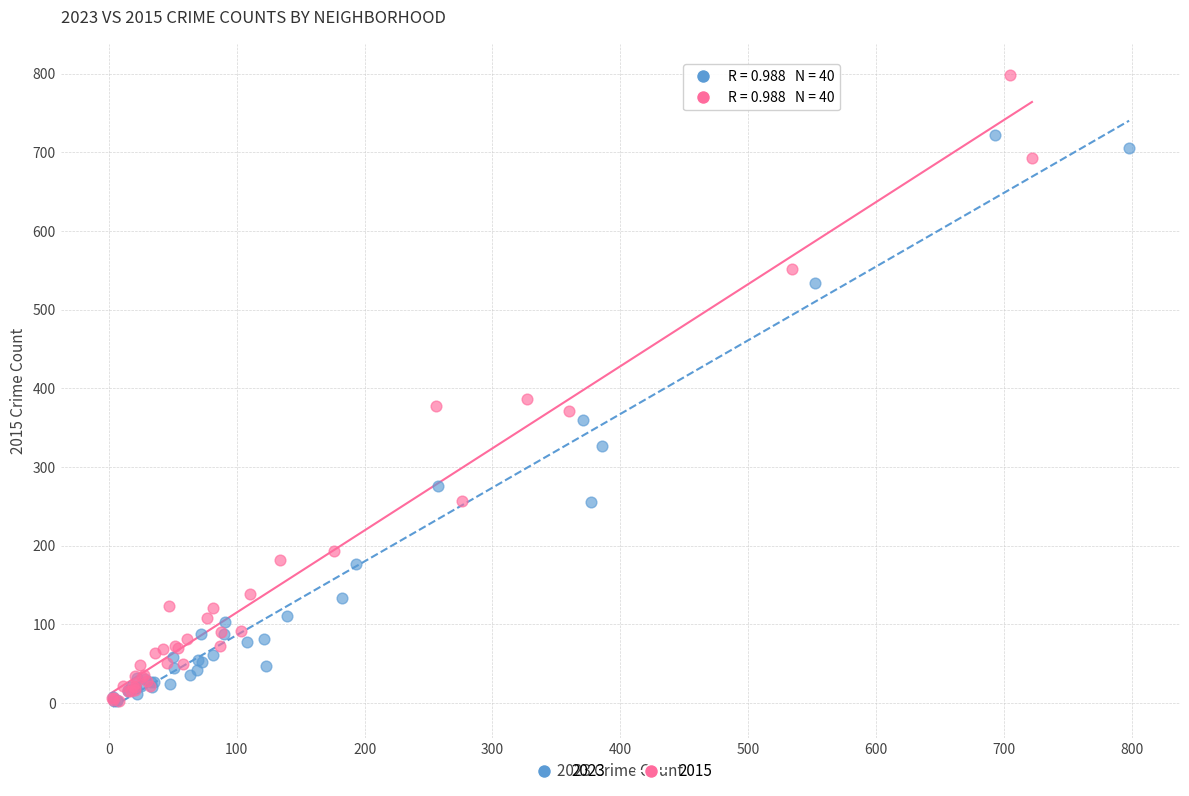

Which series has the largest Y range (max minus min)?

2015